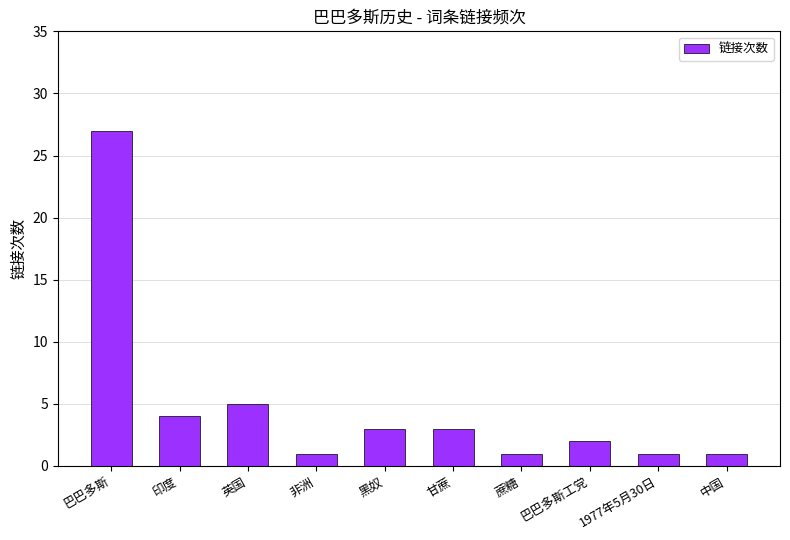

Which has a higher value, 巴巴多斯 or 巴巴多斯工党?

巴巴多斯